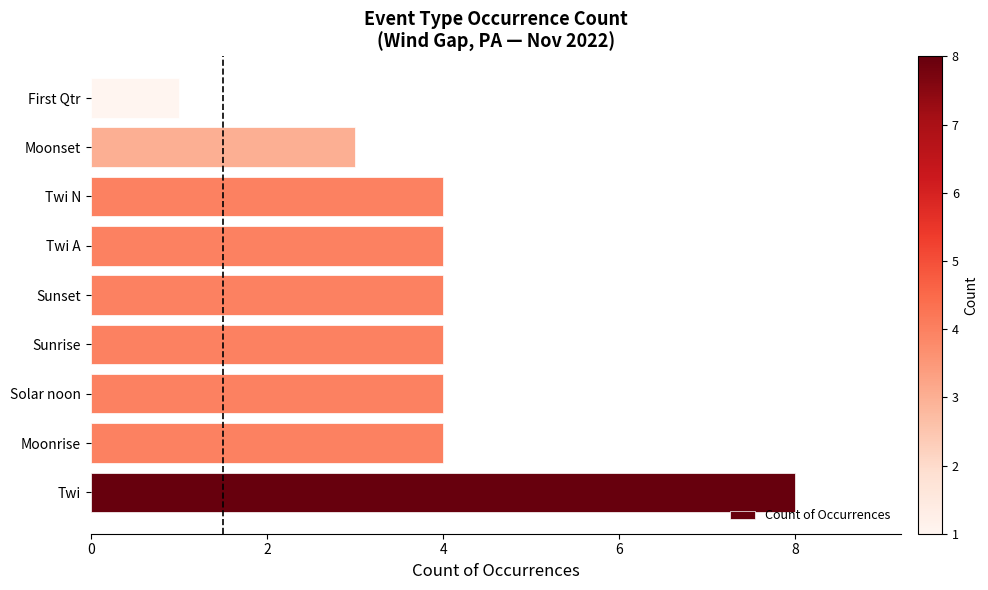

What value does the data have at Twi?

8